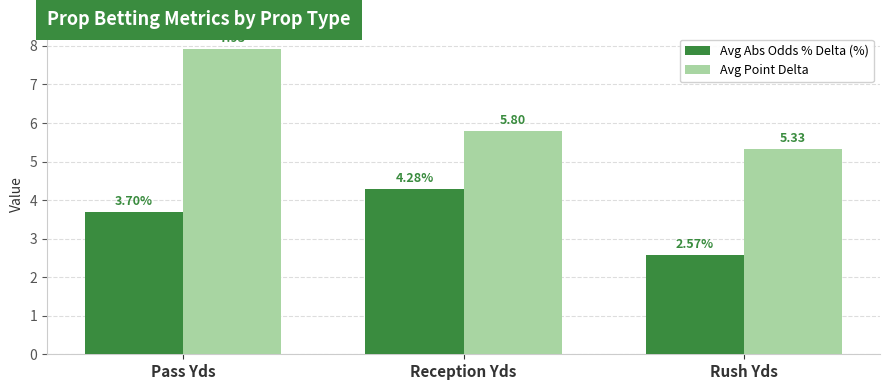

Rank the series by their average value, from lowest to highest.

Avg Abs Odds % Delta (%), Avg Point Delta